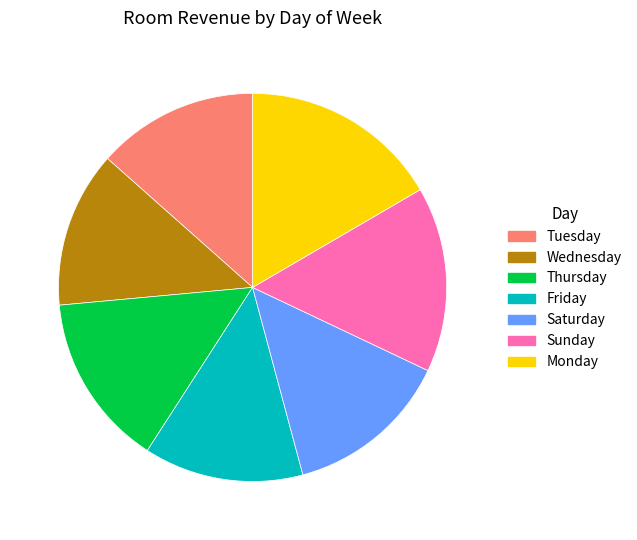

Count the number of slices in the pie.

7